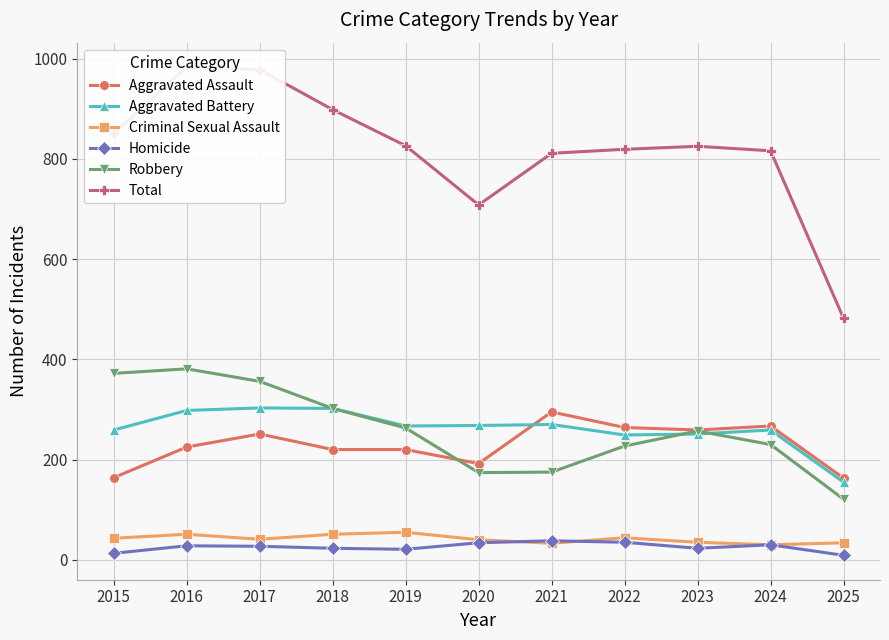

What is the difference between the second highest and second lowest values in the Homicide series?

22